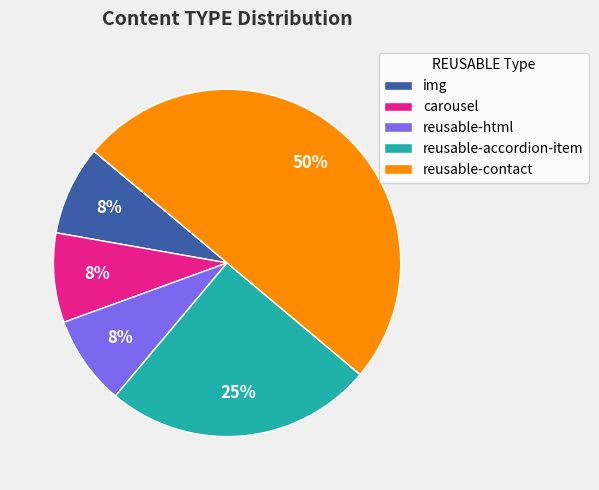

True or false: reusable-contact accounts for 50% of the total.

True